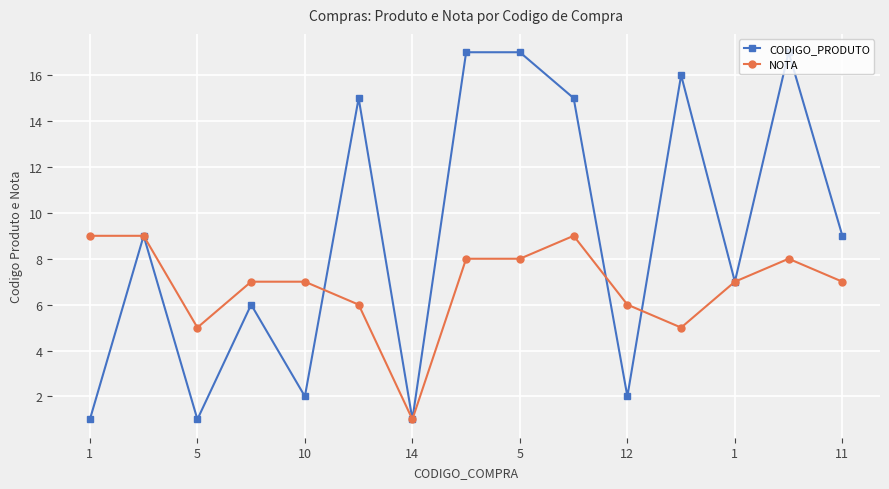

True or false: CODIGO_PRODUTO has more than 2 points higher than both neighbors.

True